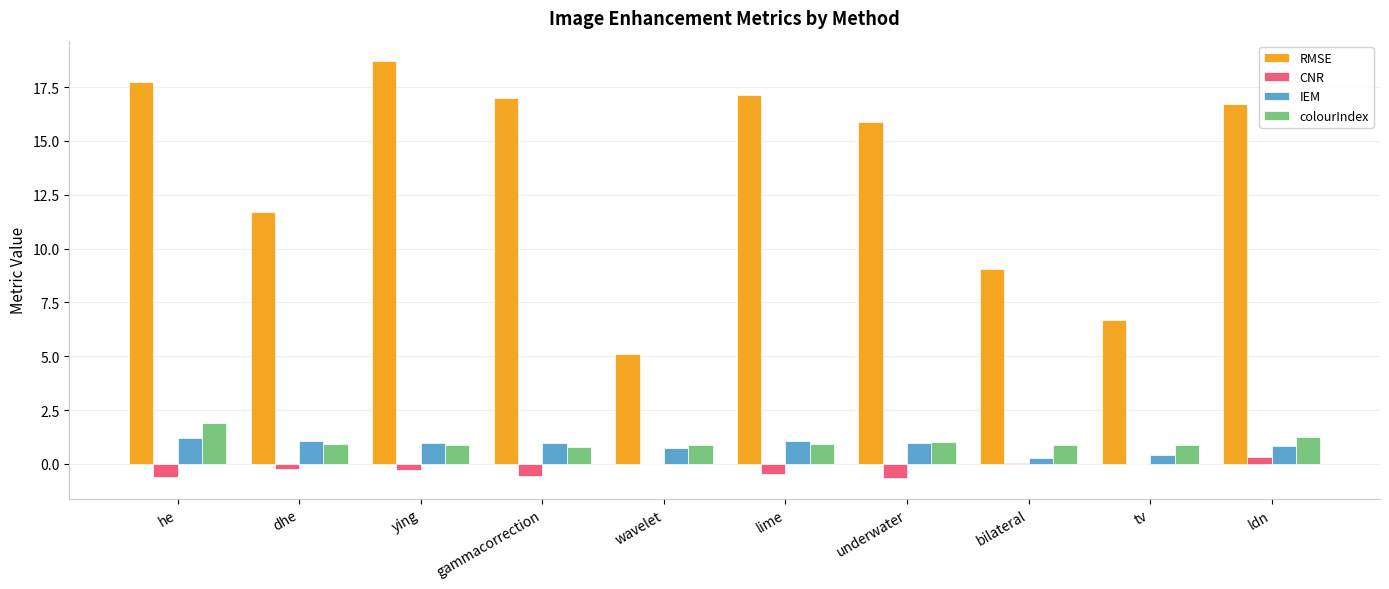

Where is RMSE nearest to the value 11?

dhe